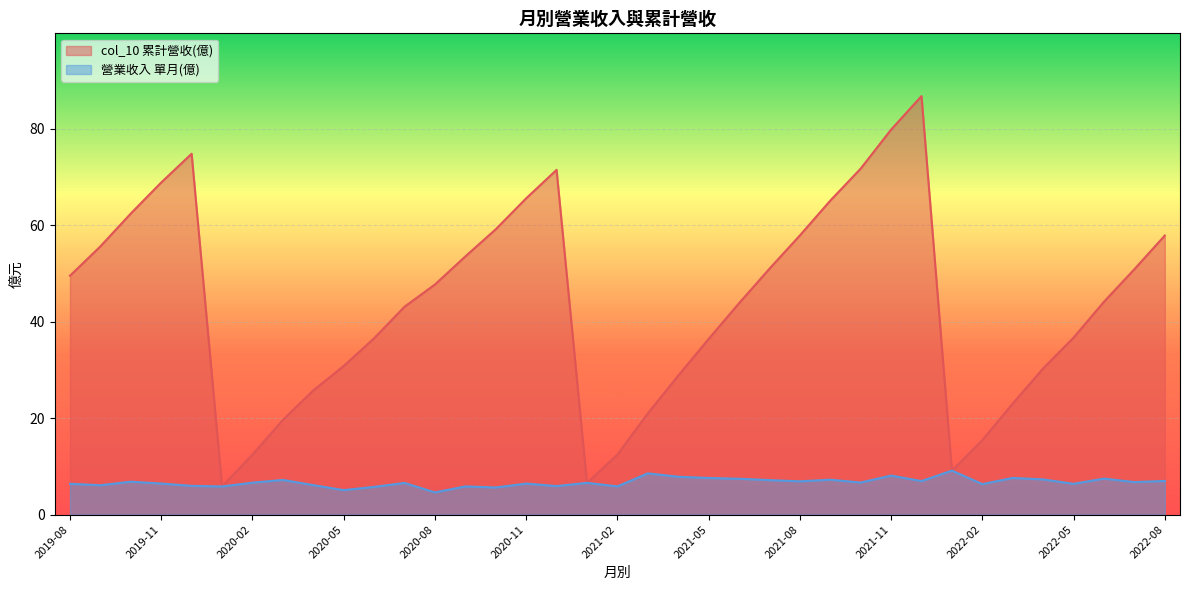

What is the sum of all col_10 values?

1612.4